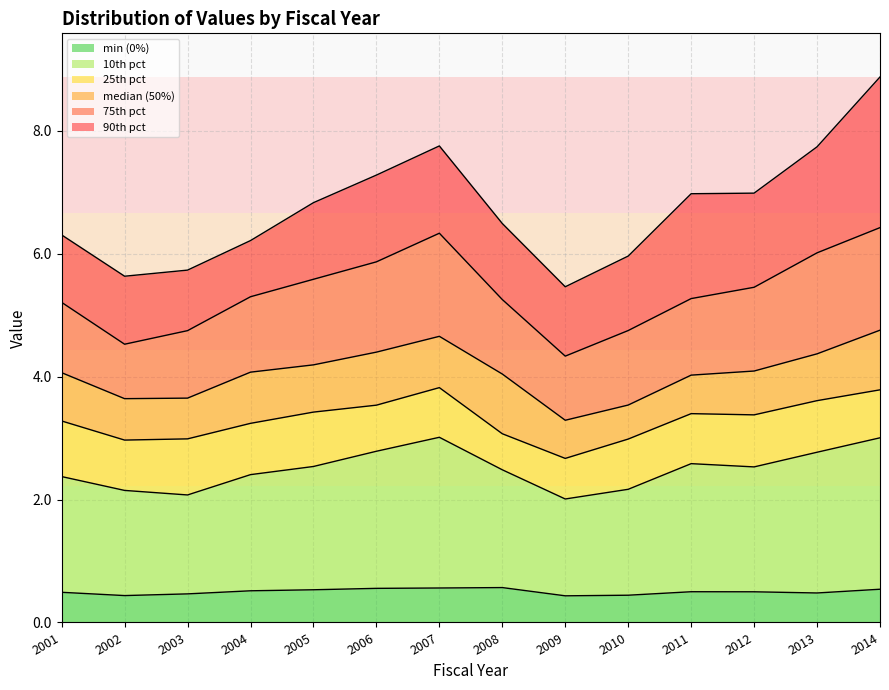

Reading left to right, transcribe all the data shown in this chart.

min (0%): 2001=0.5	2002=0.4	2003=0.5	2004=0.5	2005=0.5	2006=0.6	2007=0.6	2008=0.6	2009=0.4	2010=0.4	2011=0.5	2012=0.5	2013=0.5	2014=0.5
10th pct: 2001=2.4	2002=2.1	2003=2.1	2004=2.4	2005=2.5	2006=2.8	2007=3.0	2008=2.5	2009=2.0	2010=2.2	2011=2.6	2012=2.5	2013=2.8	2014=3.0
25th pct: 2001=3.3	2002=3.0	2003=3.0	2004=3.2	2005=3.4	2006=3.5	2007=3.8	2008=3.1	2009=2.7	2010=3.0	2011=3.4	2012=3.4	2013=3.6	2014=3.8
median (50%): 2001=4.1	2002=3.6	2003=3.6	2004=4.1	2005=4.2	2006=4.4	2007=4.7	2008=4.0	2009=3.3	2010=3.5	2011=4.0	2012=4.1	2013=4.4	2014=4.8
75th pct: 2001=5.2	2002=4.5	2003=4.7	2004=5.3	2005=5.6	2006=5.9	2007=6.3	2008=5.3	2009=4.3	2010=4.7	2011=5.3	2012=5.5	2013=6.0	2014=6.4
90th pct: 2001=6.3	2002=5.6	2003=5.7	2004=6.2	2005=6.8	2006=7.3	2007=7.8	2008=6.5	2009=5.5	2010=6.0	2011=7.0	2012=7.0	2013=7.7	2014=8.9